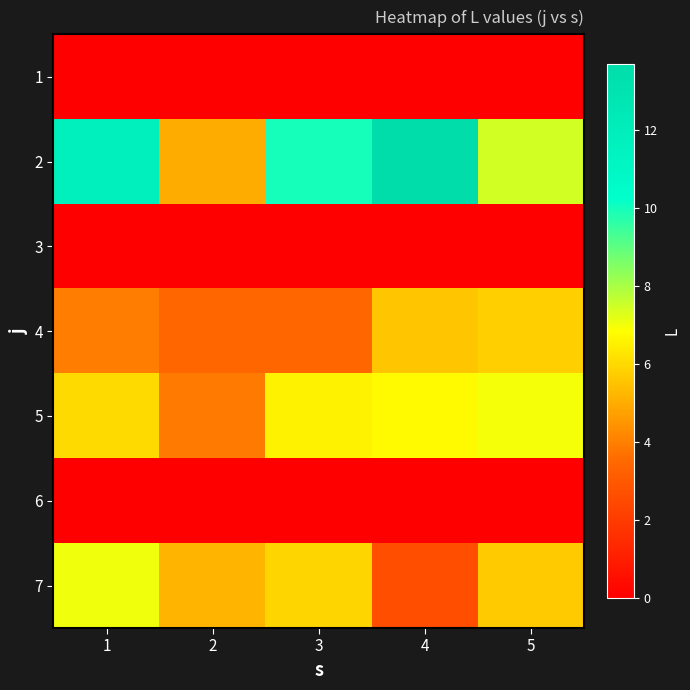

What is the spread (max minus min) of values at 2?

5.2